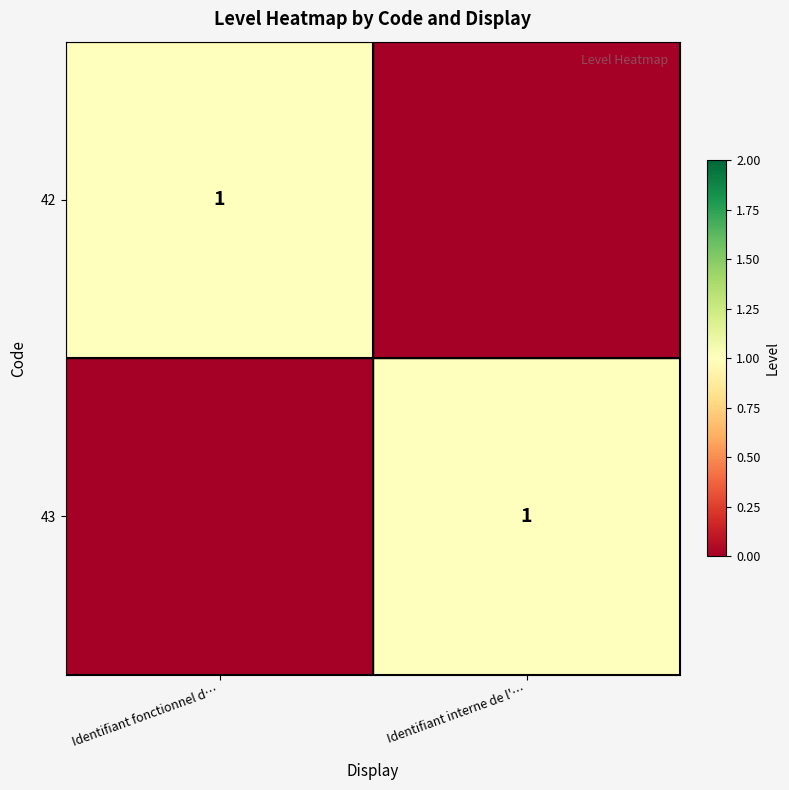

Is it true that 43 equals 2 at Identifiant interne de l'…?

False